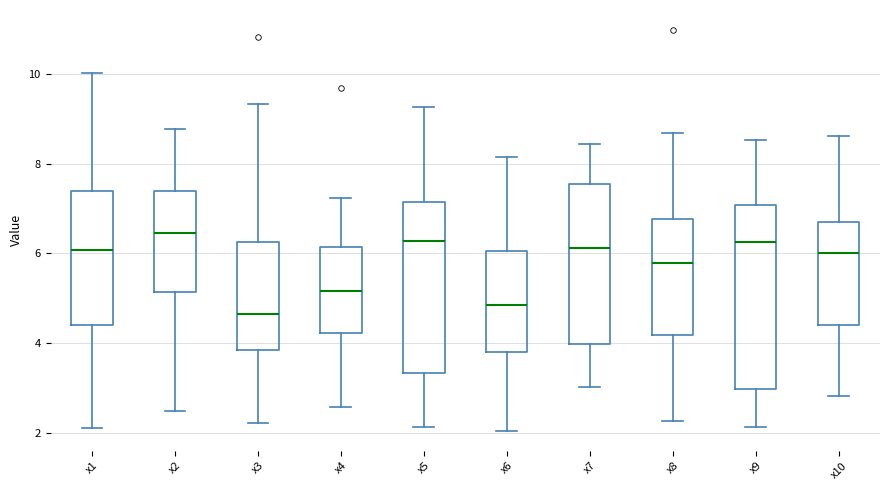

Which box's median line is the lowest?

x3